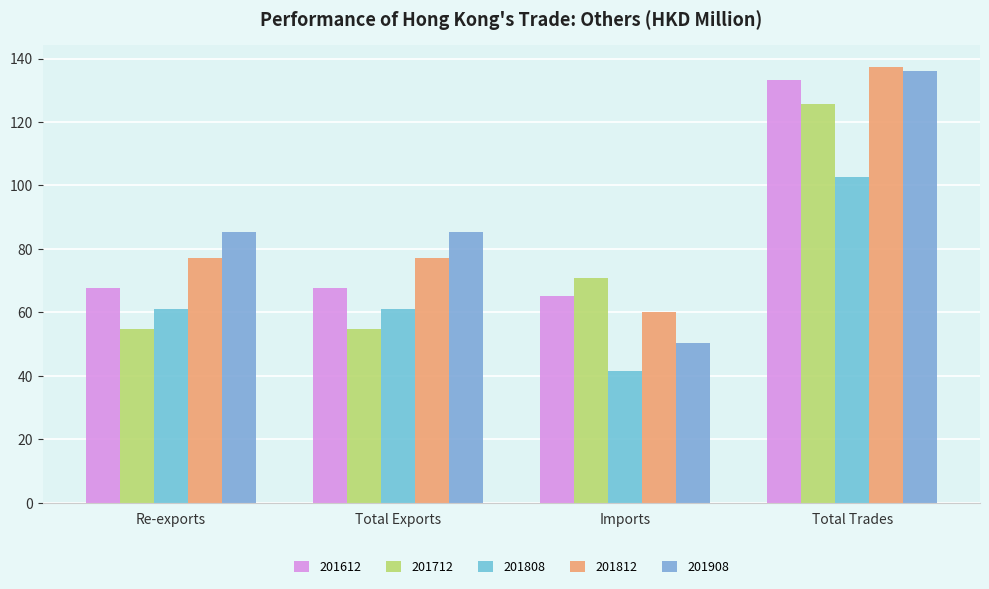

What is the label of the 4th bar from the left?

Total Trades